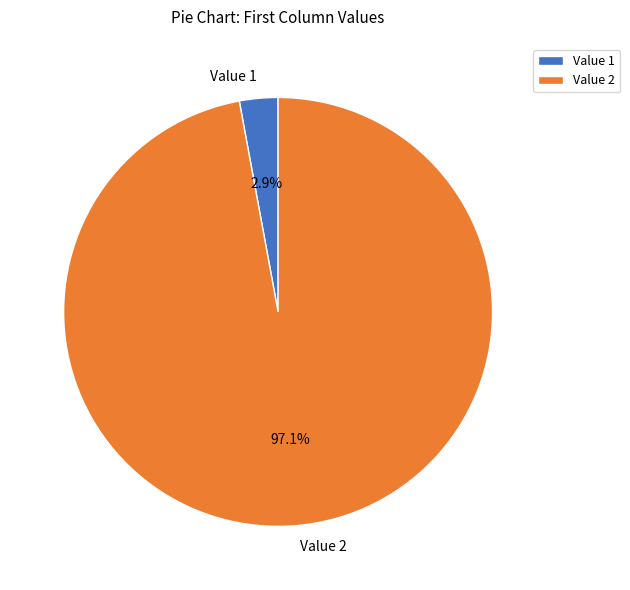

To the nearest percent, what is the average slice percentage?

50%